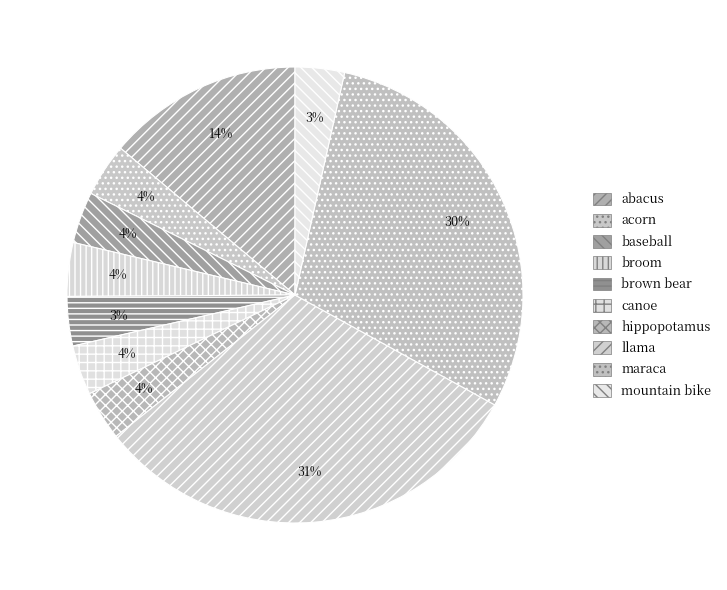

To the nearest percent, what is the difference between the largest and smallest slice percentages?

28%